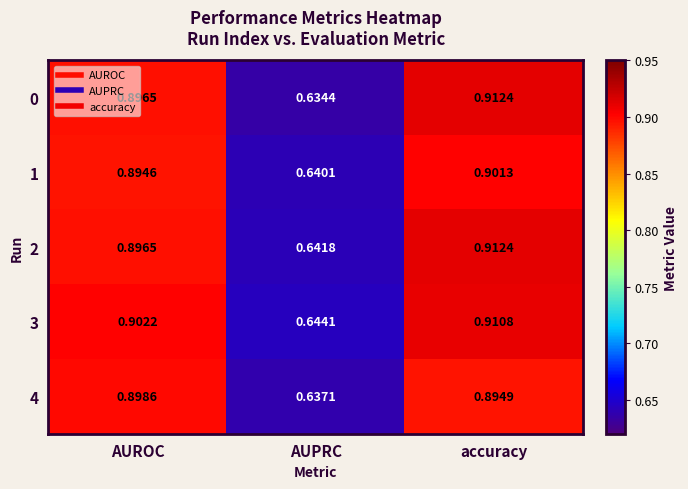

List the labels in order of 4 value, largest first.

AUROC, accuracy, AUPRC